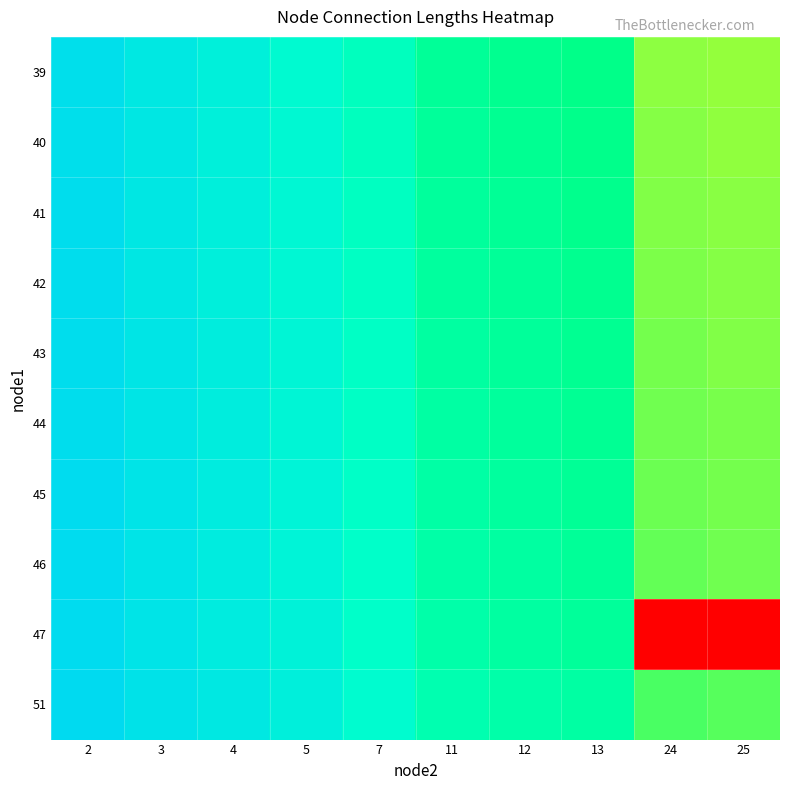

Which series has the largest total across all categories?

51